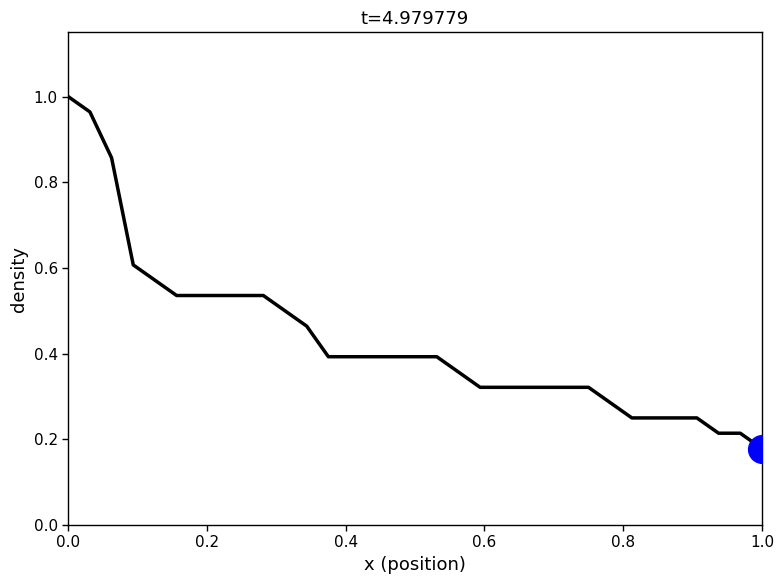

What is the difference between the maximum and minimum values?

0.8